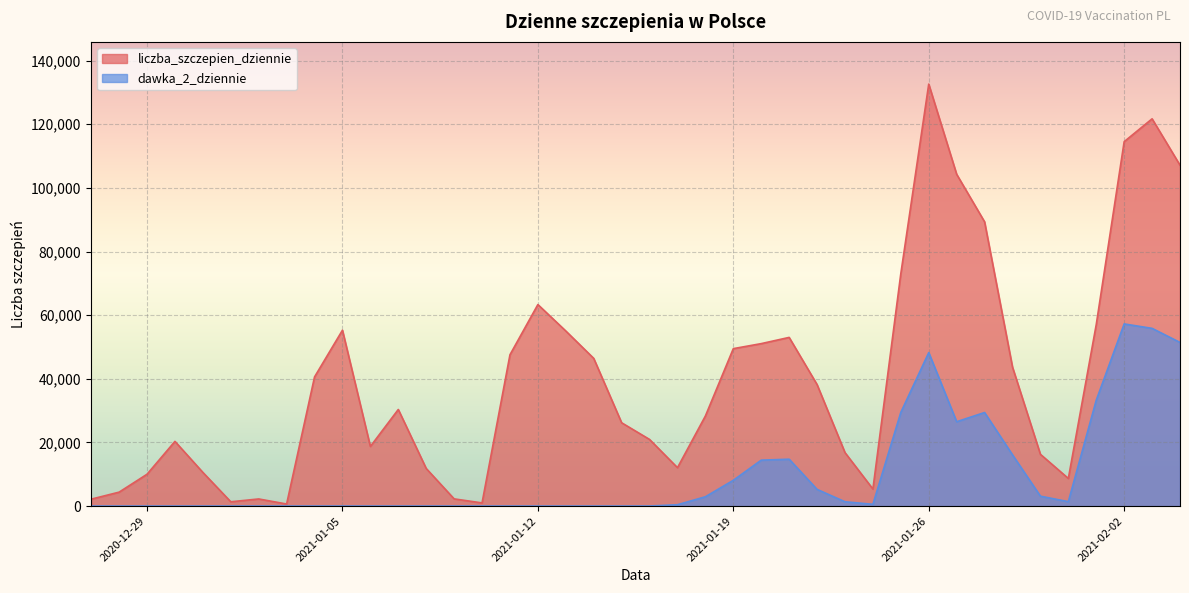

What is the sum of all liczba_szczepien_dziennie values?

1594016